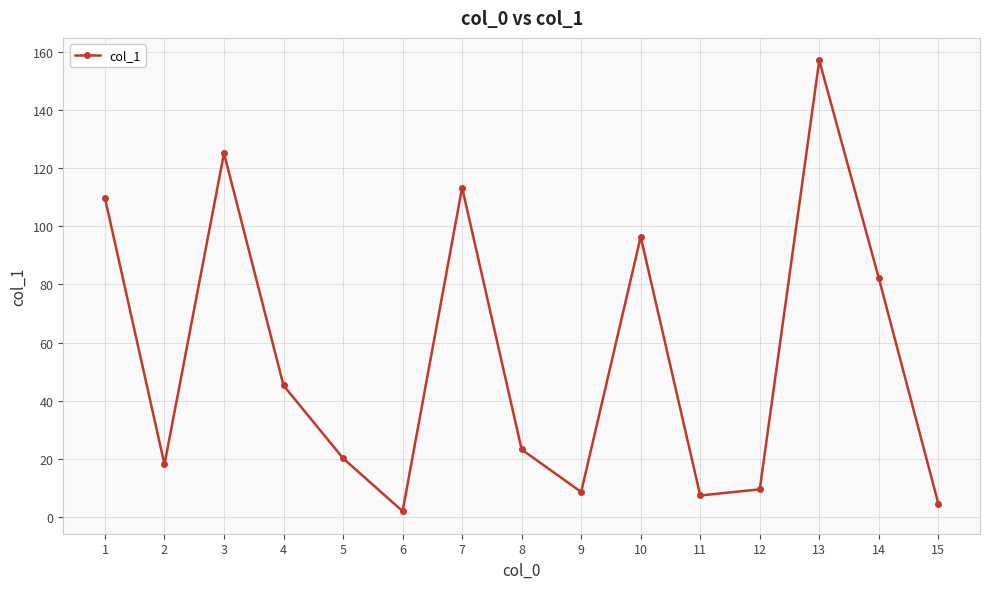

Does the chart display data point markers on the line(s)?

Yes